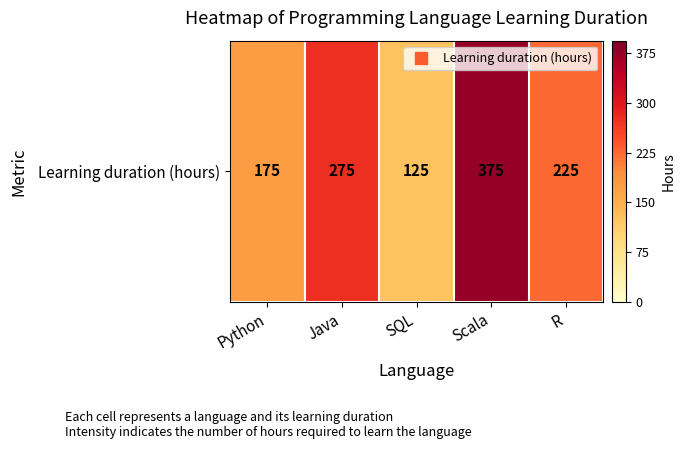

Rank the categories by value from lowest to highest.

SQL, Python, R, Java, Scala